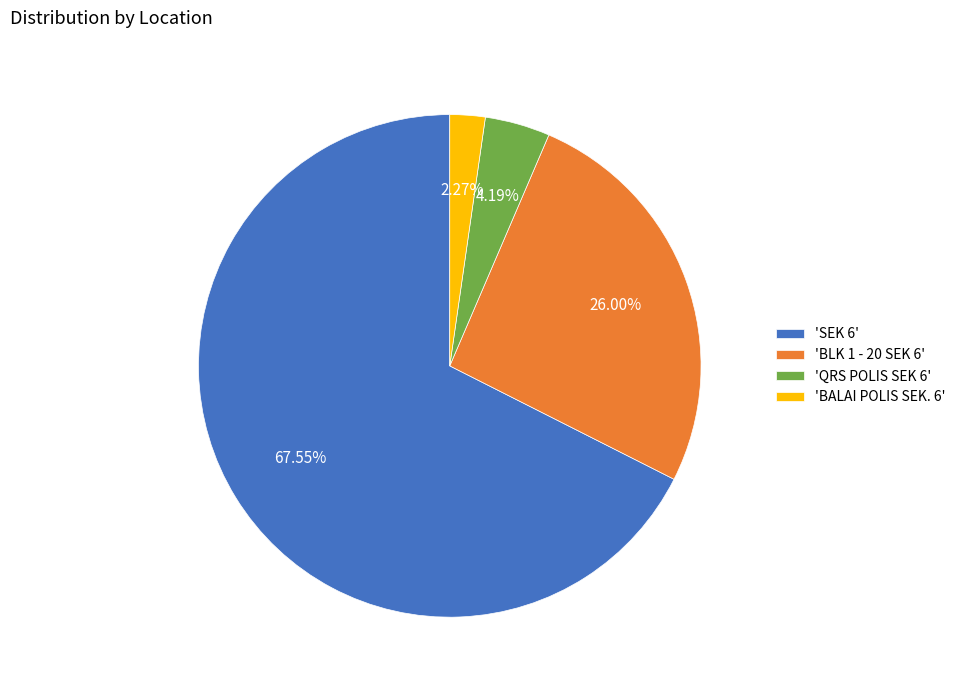

Which slice is the smallest?

'BALAI POLIS SEK. 6'